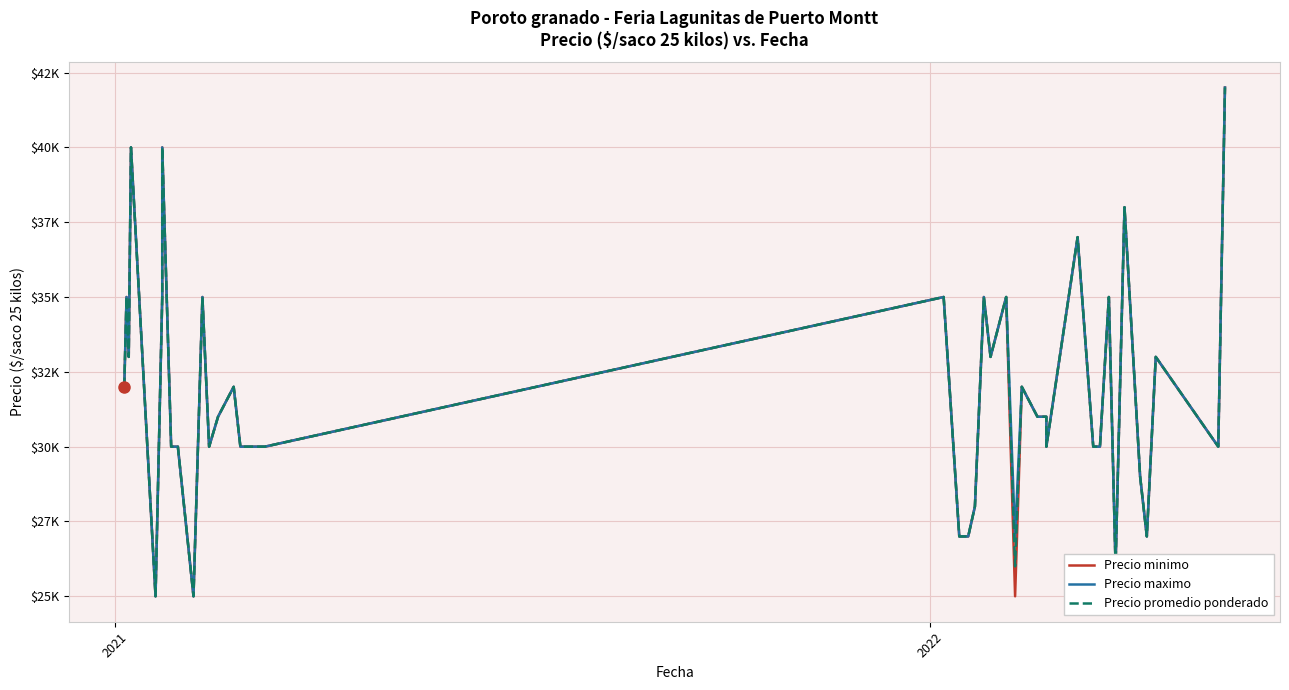

What is the sum of all Precio minimo values?

1274000